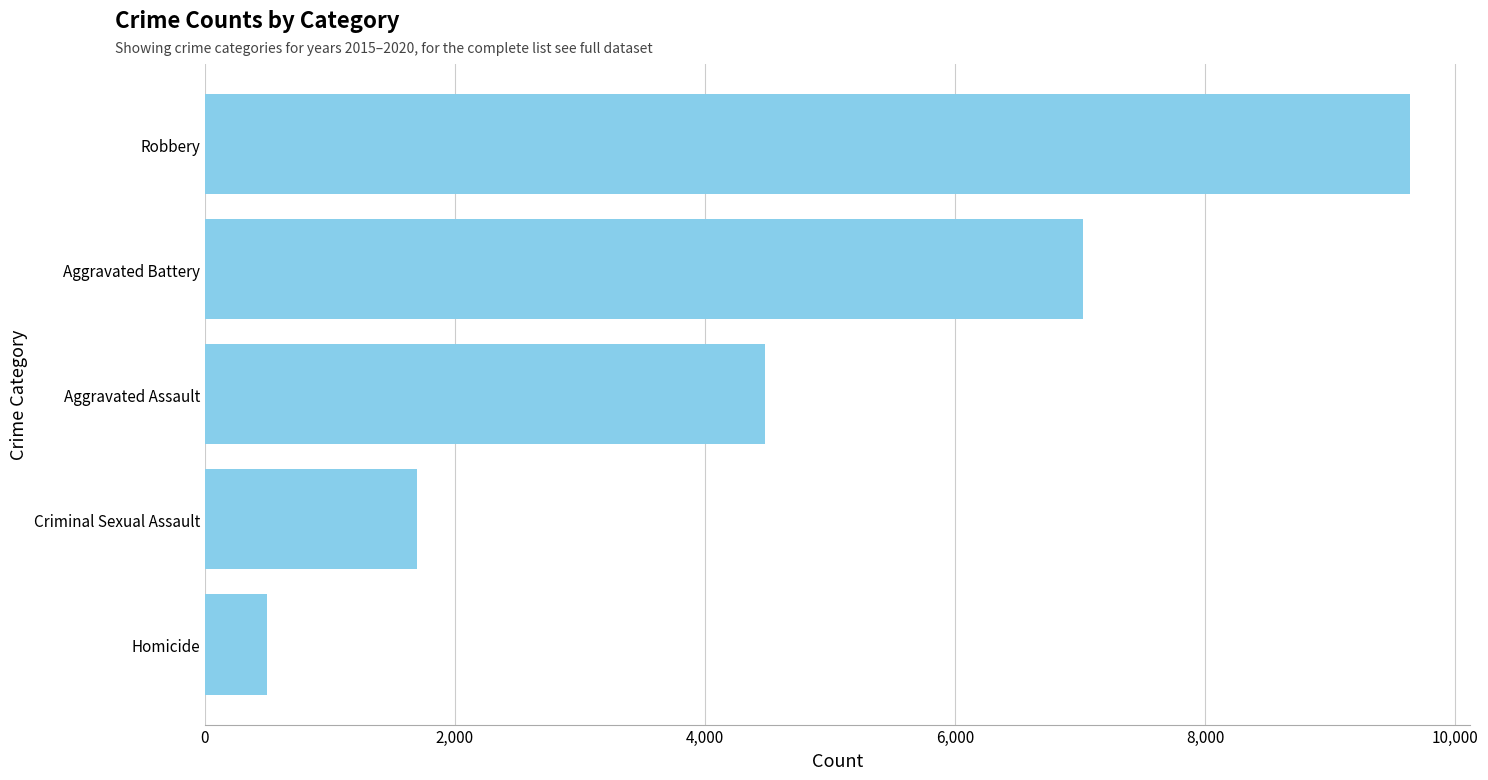

The chart shows a value of 7340 at Aggravated Assault. True or false?

False